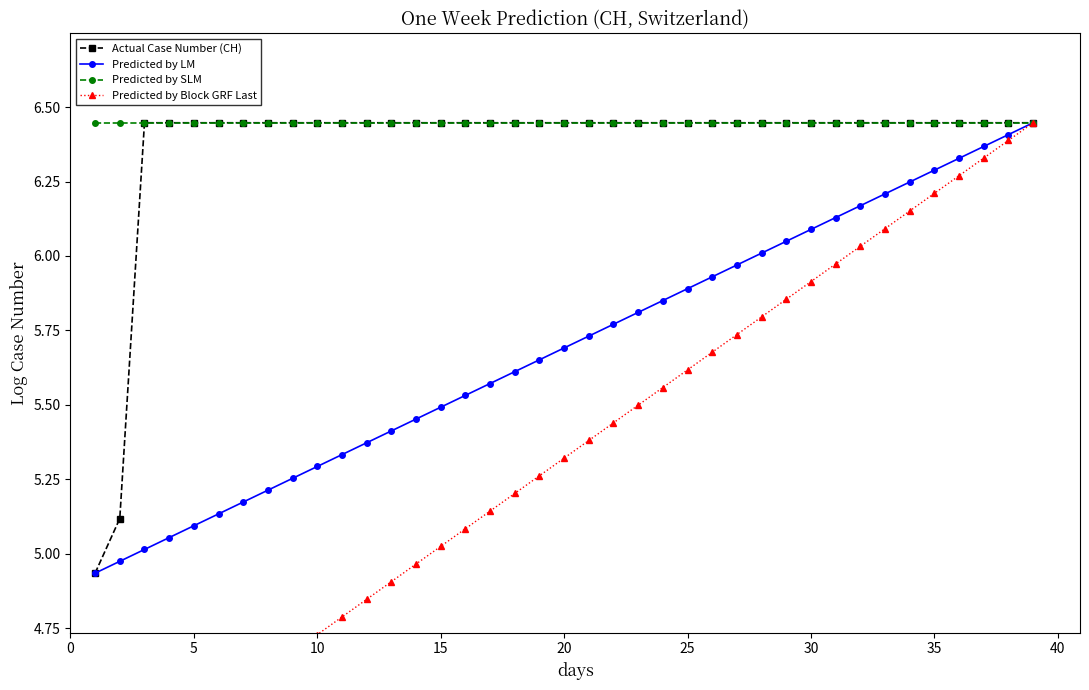

The Predicted by LM series shows 8.9 at 35. True or false?

False